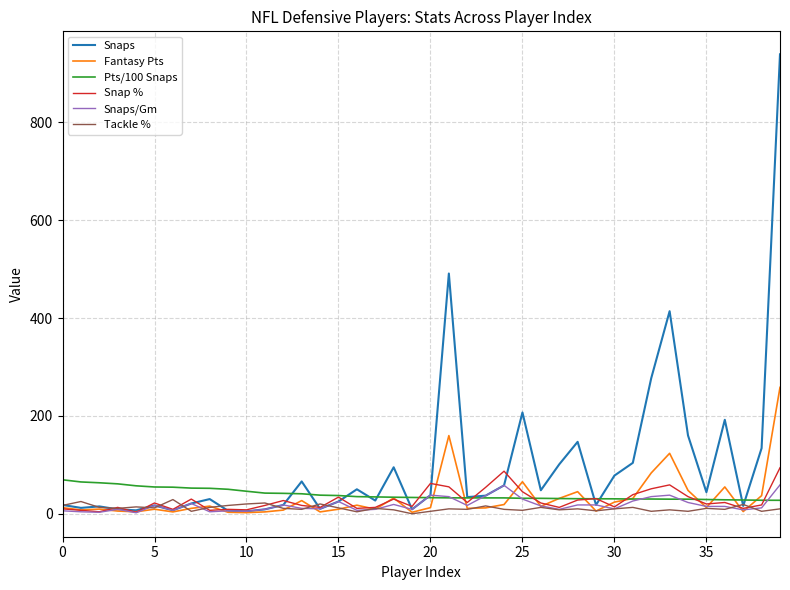

Which series has the widest spread of values?

Snaps